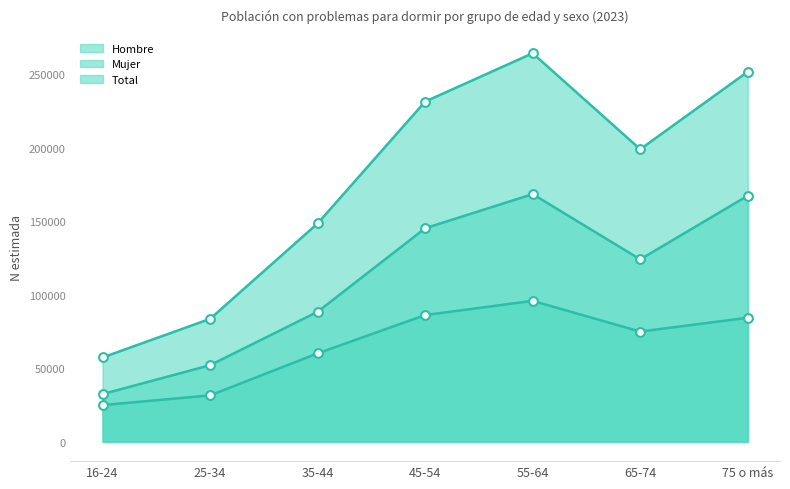

Which series has the largest total across all categories?

Total